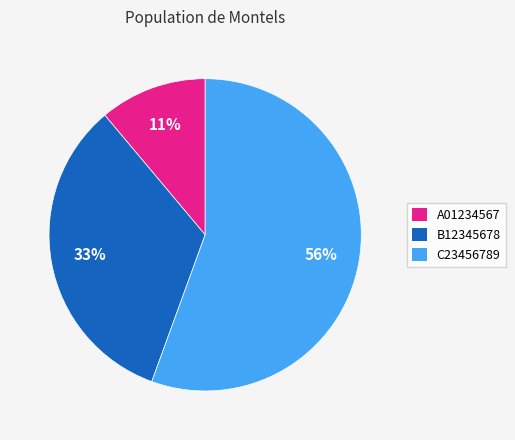

True or false: C23456789 accounts for 61% of the total.

False